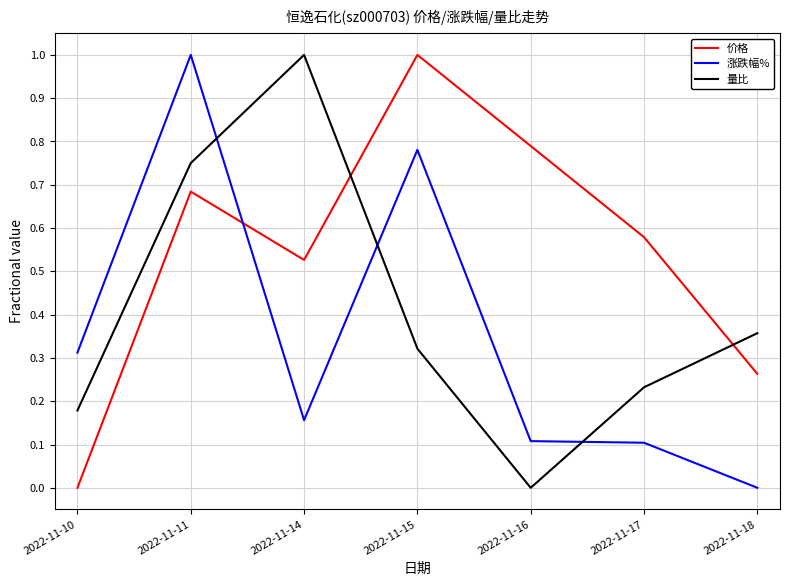

Which series changed the most between 2022-11-16 and 2022-11-18?

价格